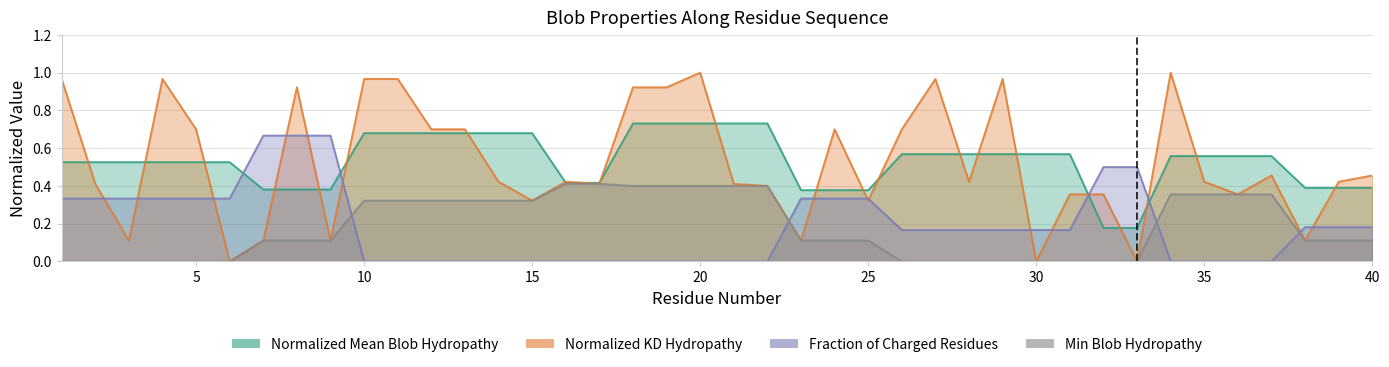

How many intersections are there between Fraction_of_Charged_Residues and Normalized_Kyte-Doolittle_hydropathy?

16